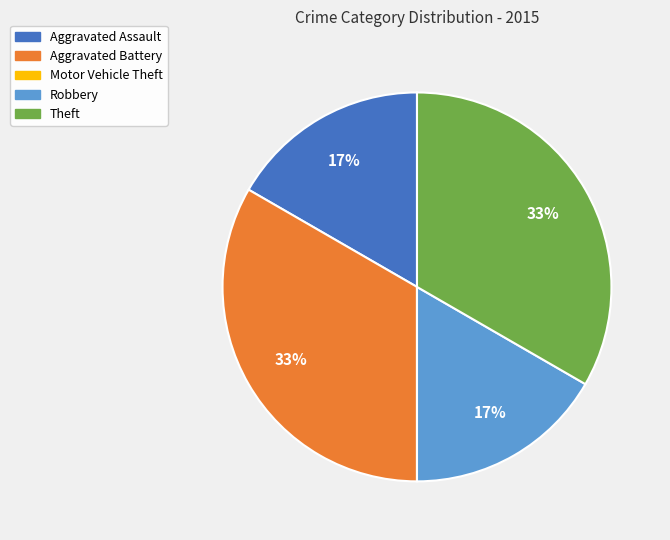

True or false: Aggravated Battery accounts for 33% of the total.

True